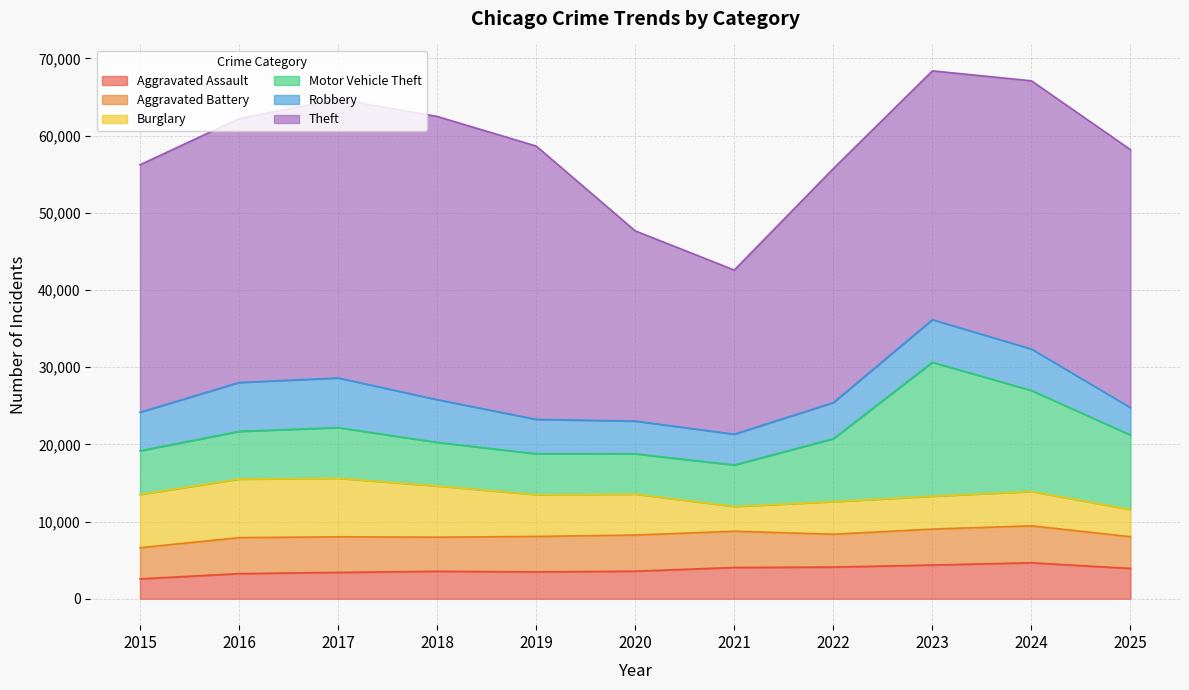

What is the lowest value of the Burglary series?

3209